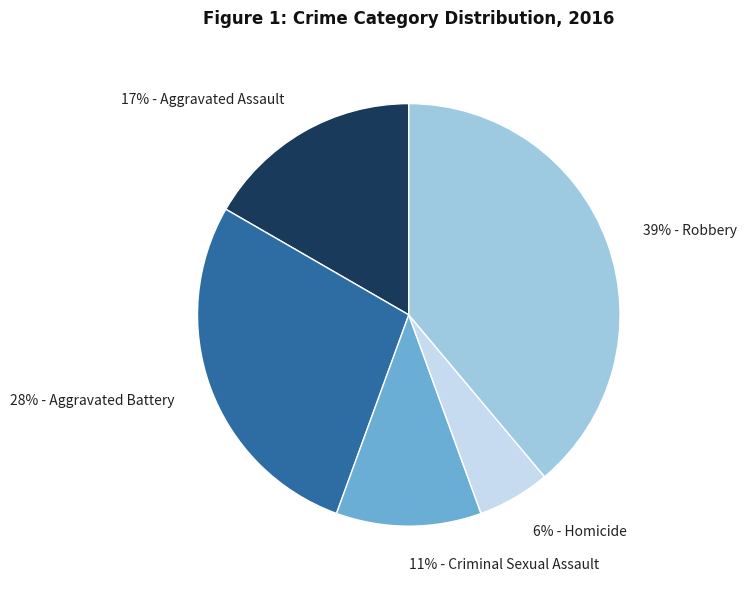

Is there any slice that represents more than half of the pie?

No